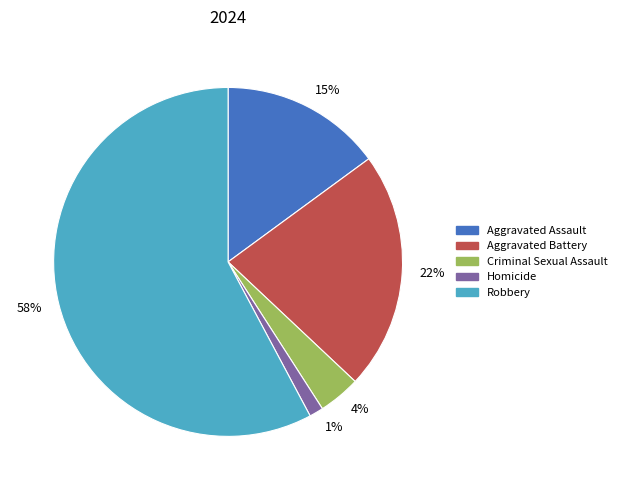

Which category accounts for the majority?

58%